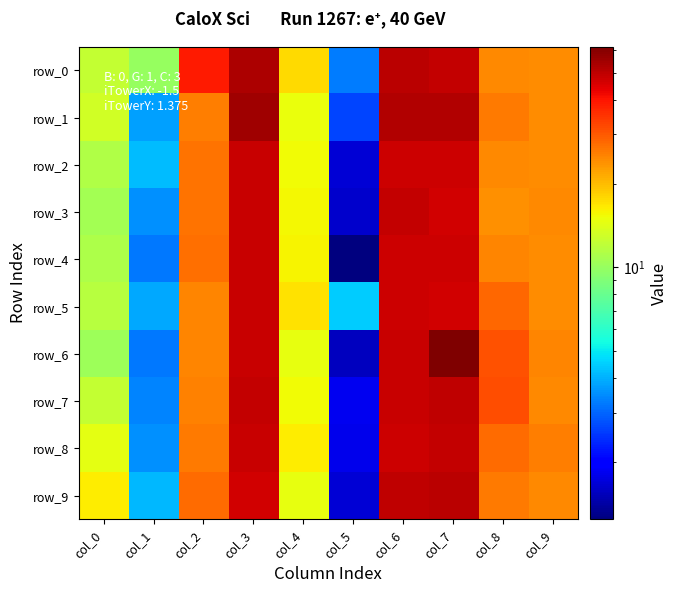

How many data points does each series have?

10